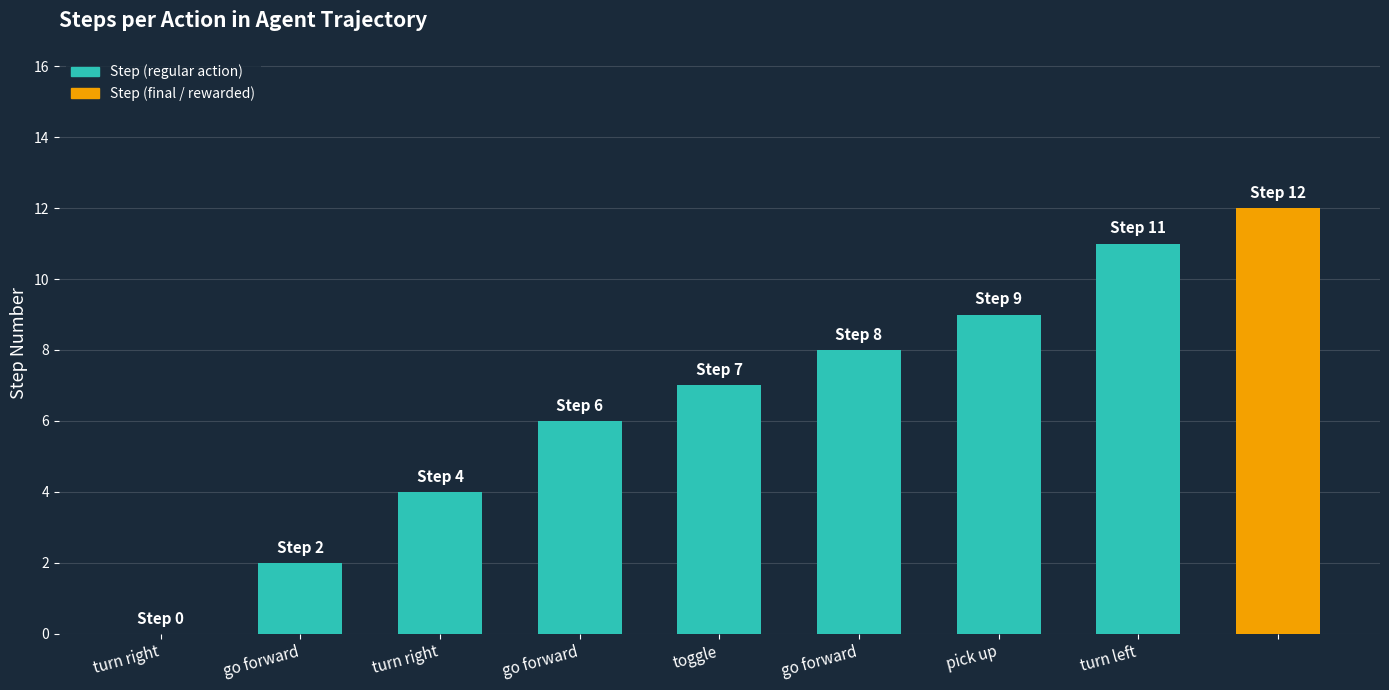

Reading left to right, extract all data points from this chart.

0	2	4	6	7	8	9	11	12